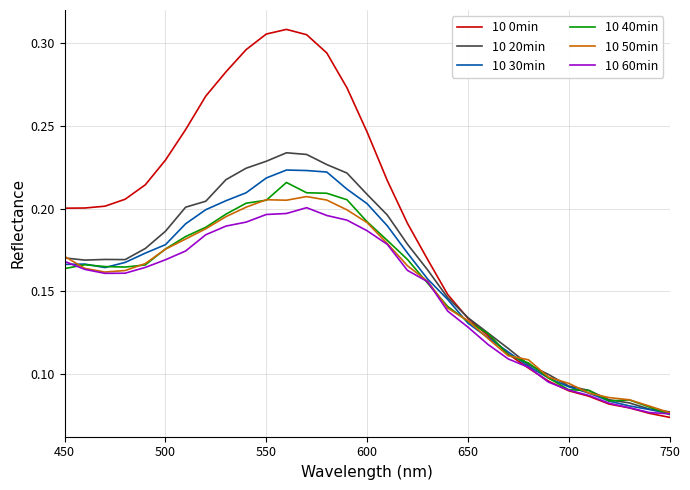

Which series has the largest range (max minus min)?

10 0min